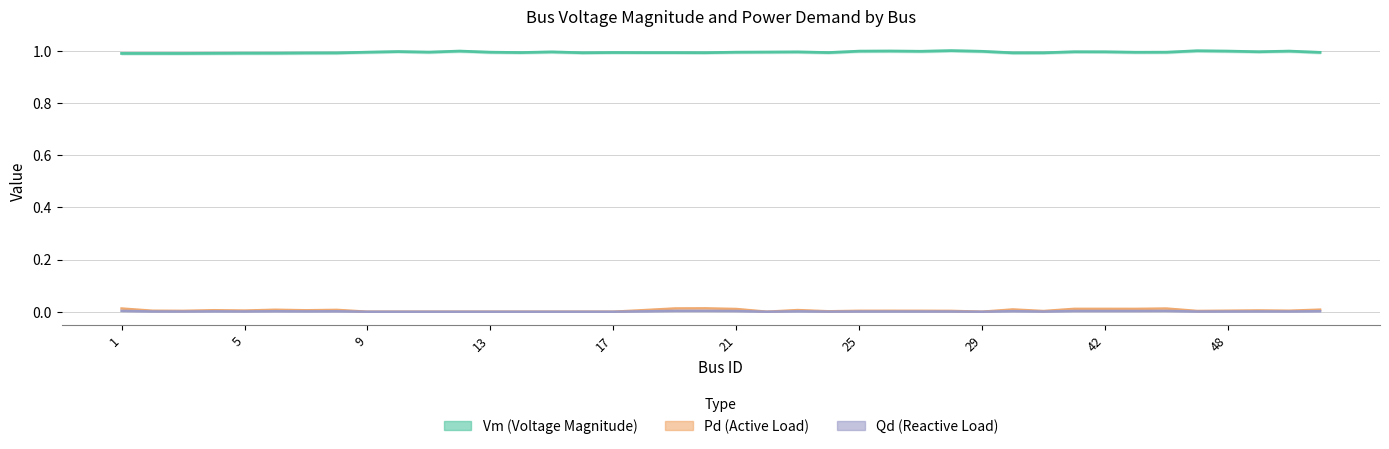

How many lines are shown in the chart?

3